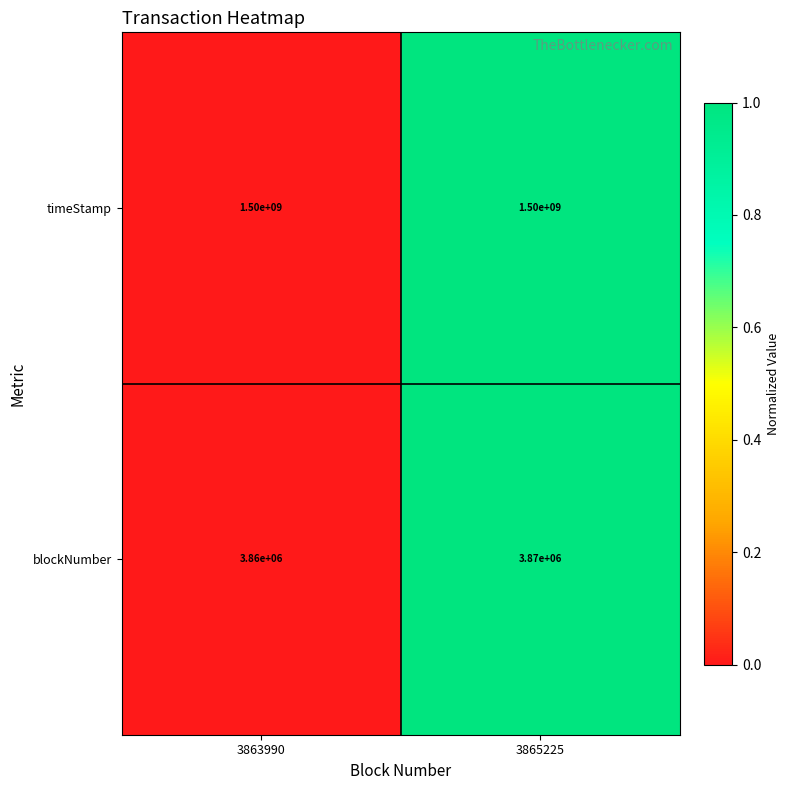

Reading left to right, list all the values displayed in this chart.

timeStamp: 1500000000	1500000000
blockNumber: 3860000	3870000